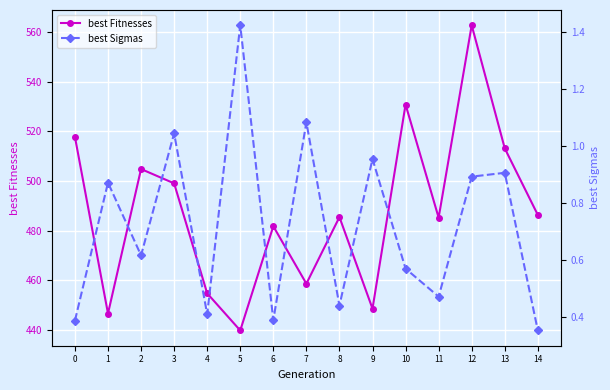

At how many categories does at least one series exceed 324?

15